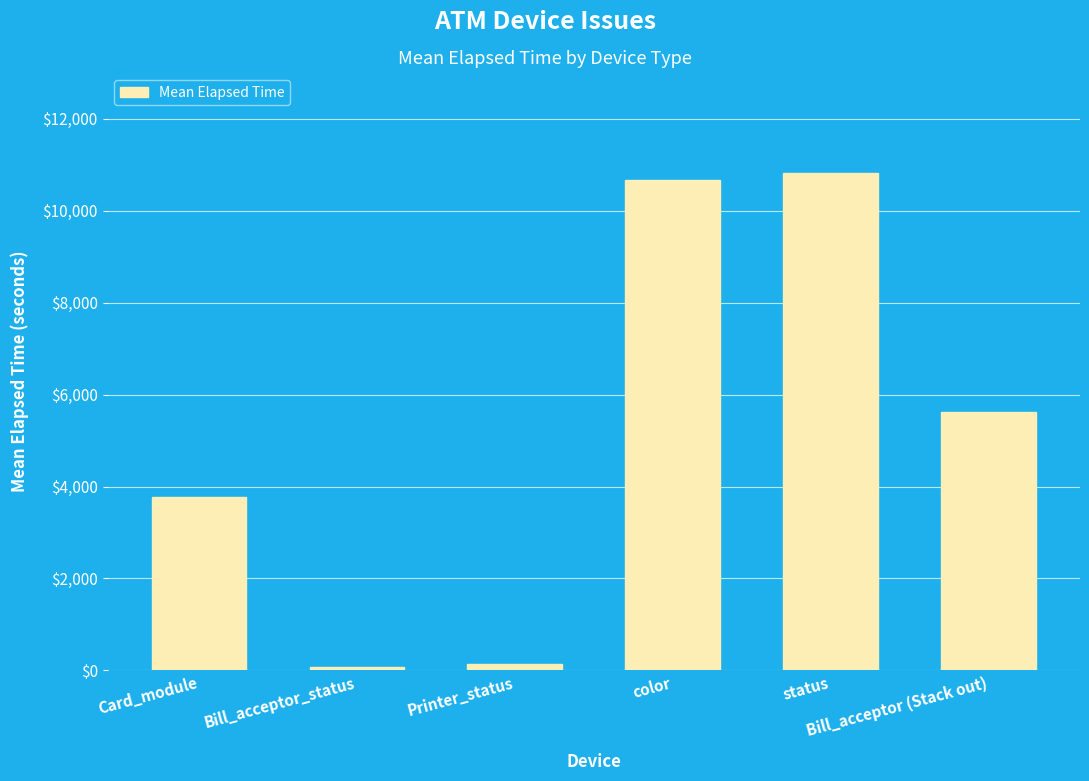

How many data points are less than 5623?

3